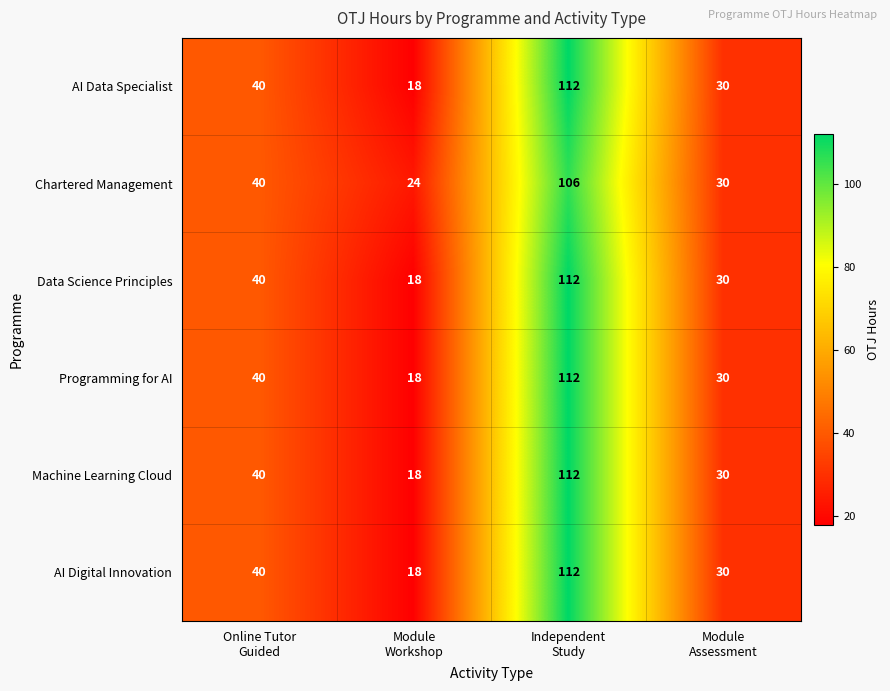

How many data points in Chartered Management are less than 40?

2